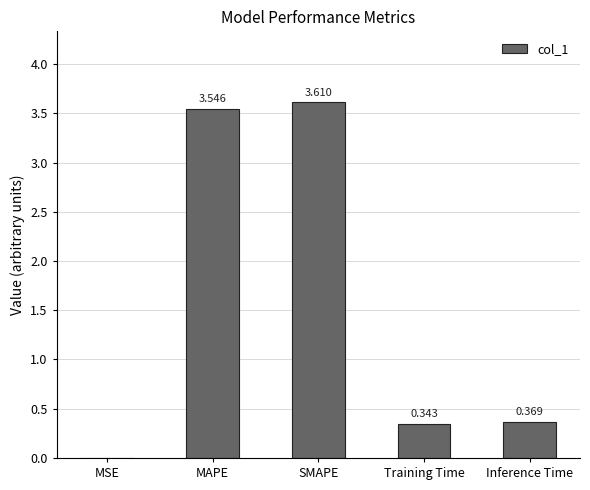

What is the average value?

1.6